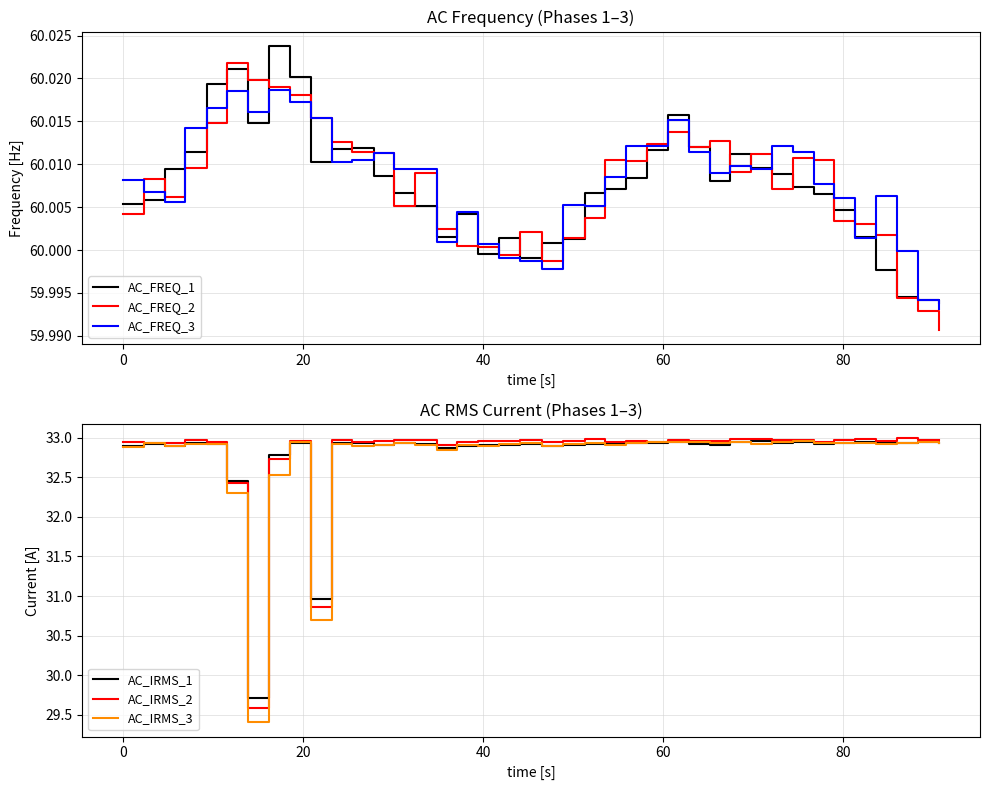

True or false: AC_FREQ_2 has more than 0 interior local peaks.

True